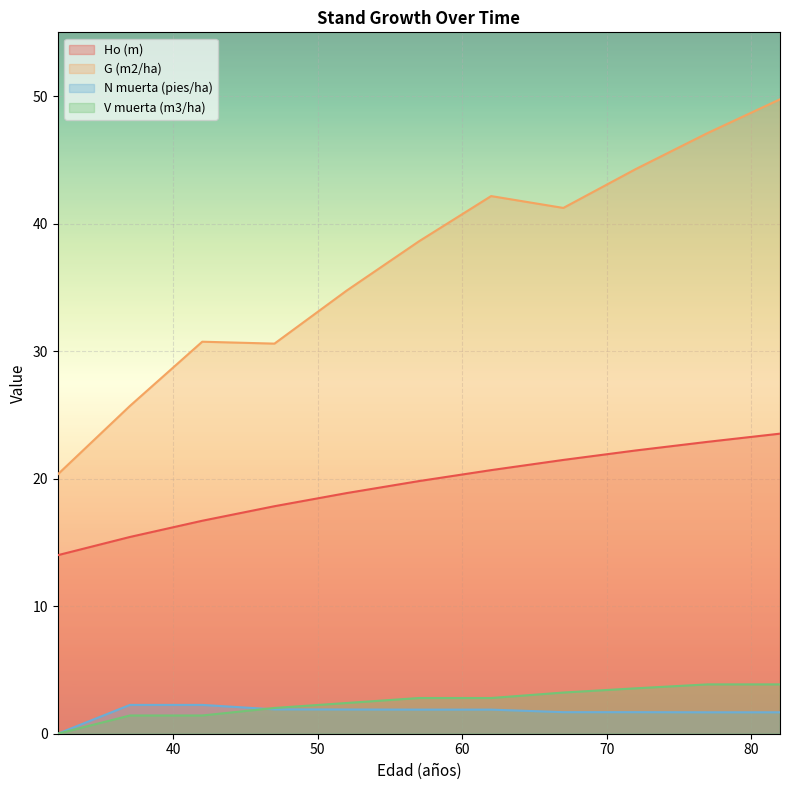

True or false: G (m2/ha) and Ho (m) cross at least once.

False